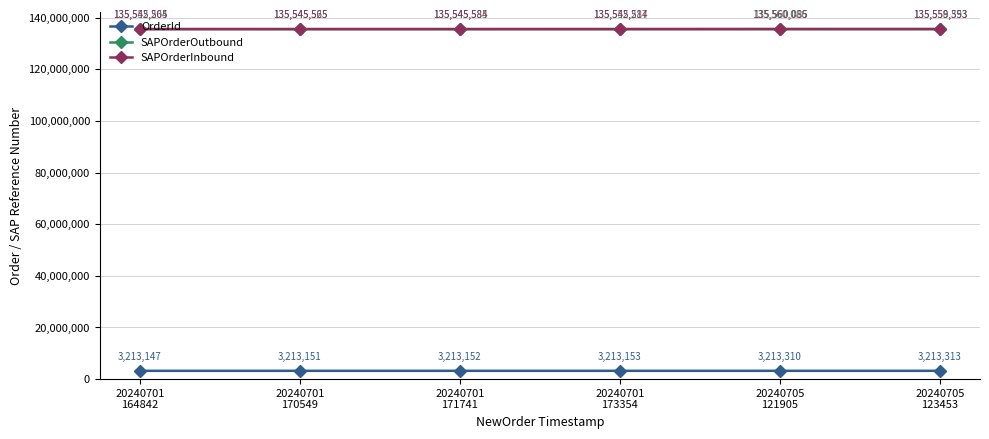

What is the value of the SAPOrderInbound point at the 3rd from the left?

135545584